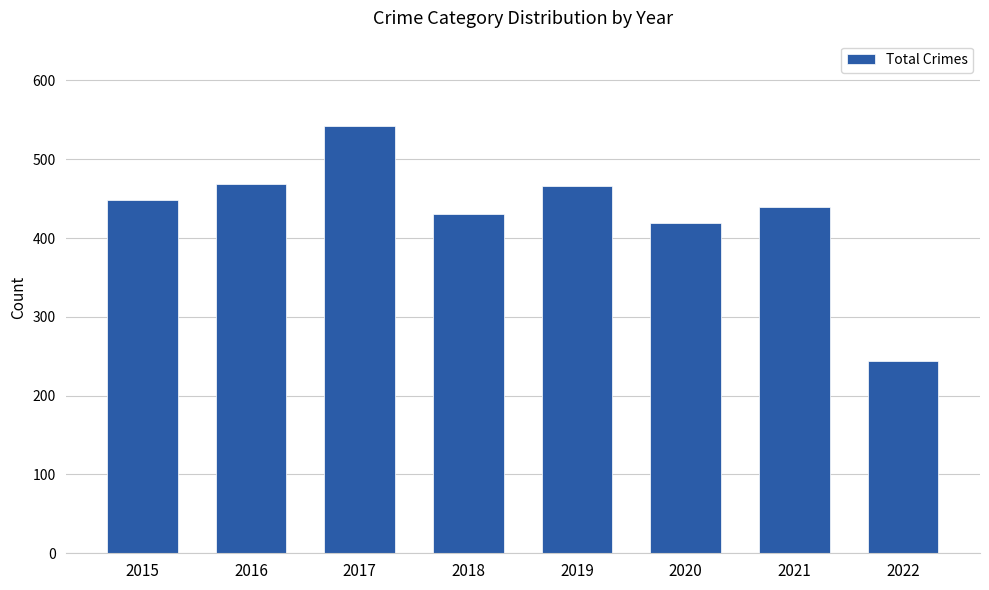

What is the maximum value shown in the chart?

542